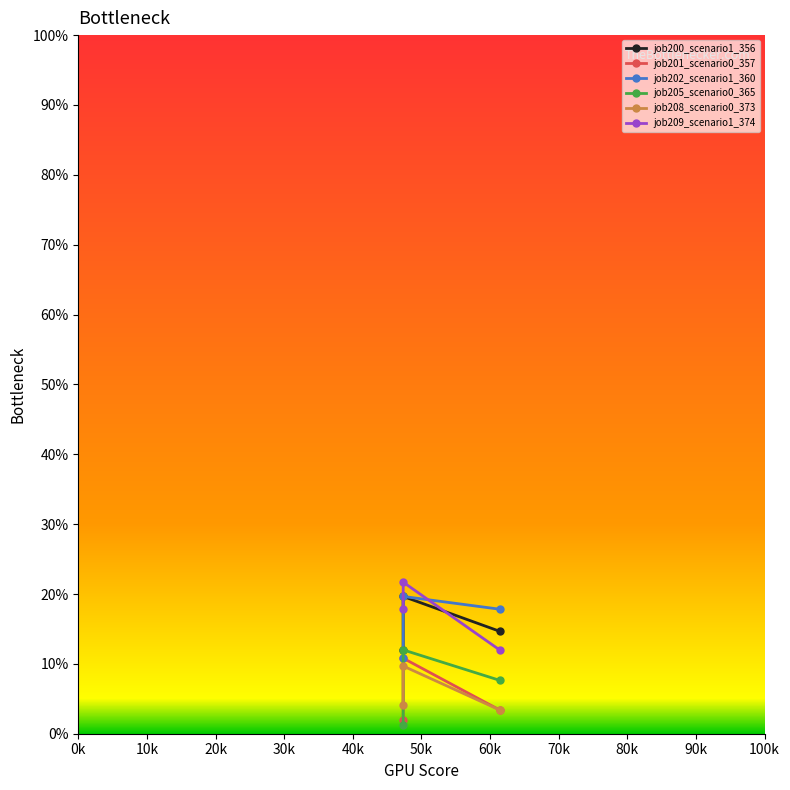

How many data points does each series have?

3